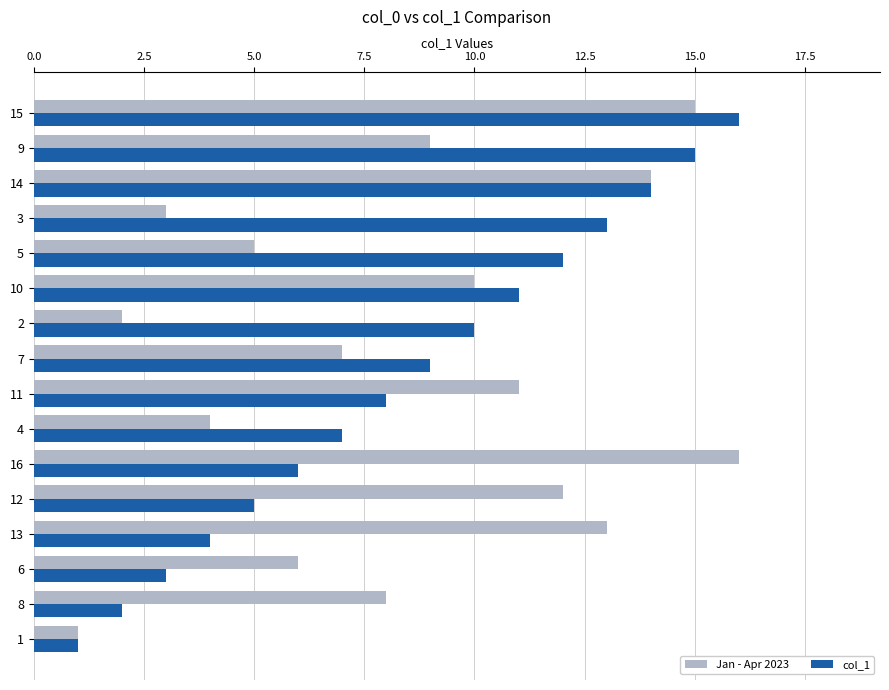

Between 16 and 15, which series saw the biggest shift?

col_1